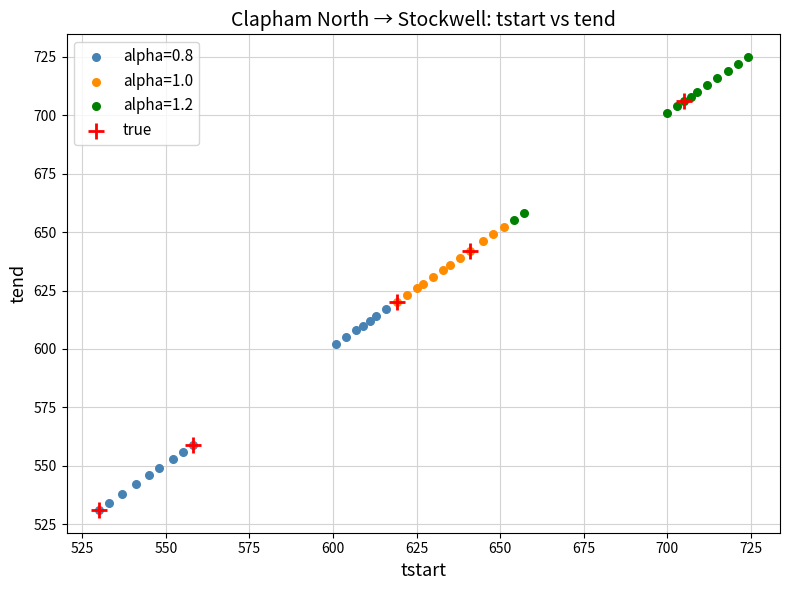

Which series reaches the maximum Y coordinate?

alpha=1.2